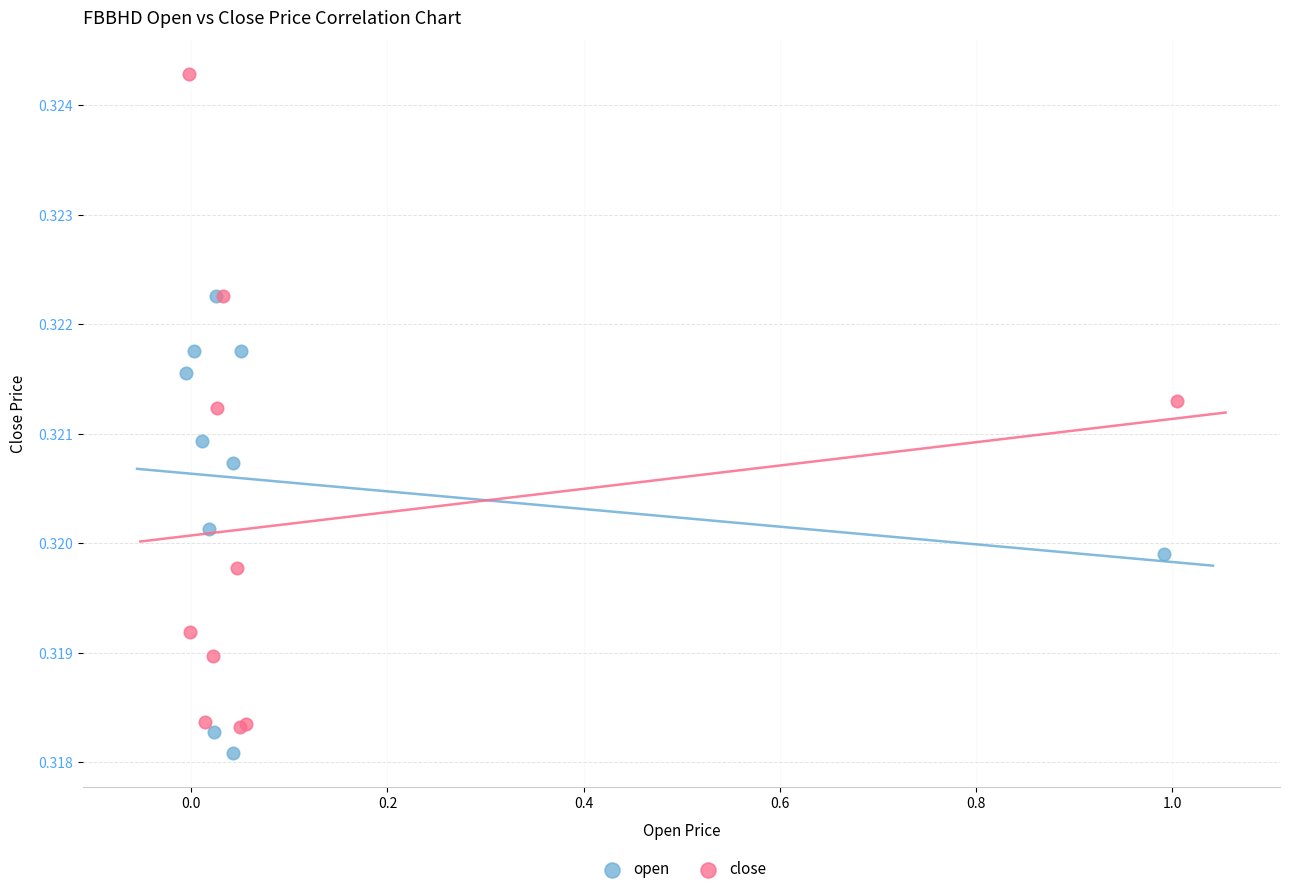

What are all the series names shown in the legend?

open, close